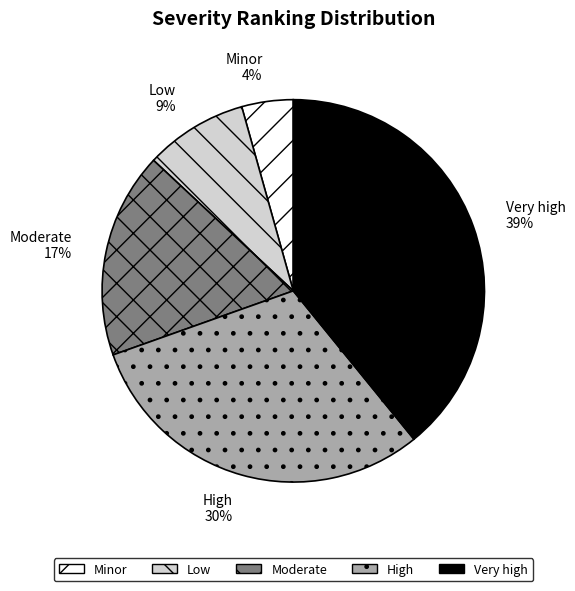

To the nearest percent, what is the average slice percentage?

20%